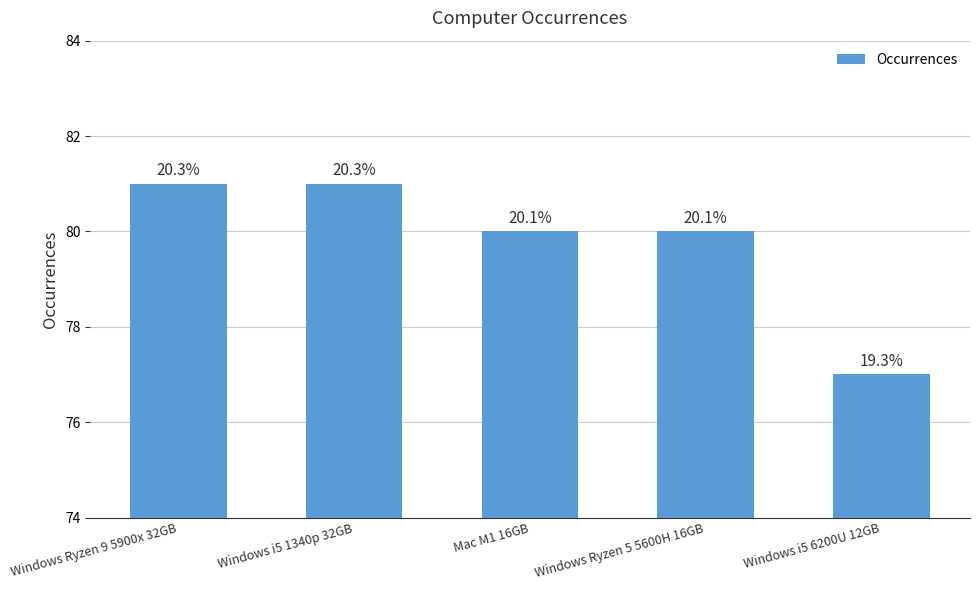

Reading left to right, extract all data points from this chart.

Windows Ryzen 9 5900x 32GB=81	Windows i5 1340p 32GB=81	Mac M1 16GB=80	Windows Ryzen 5 5600H 16GB=80	Windows i5 6200U 12GB=77